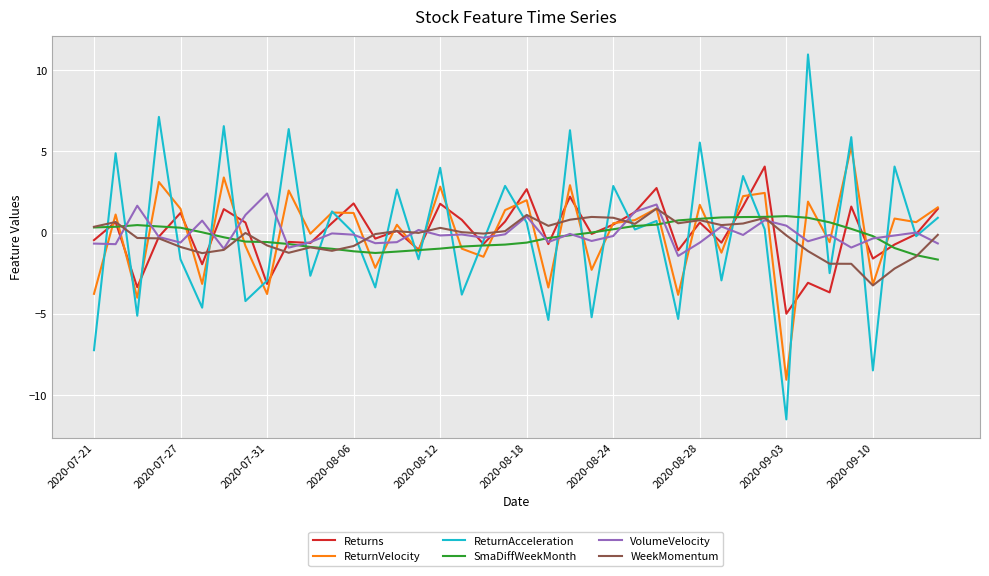

True or false: WeekMomentum and ReturnAcceleration cross at least once.

True